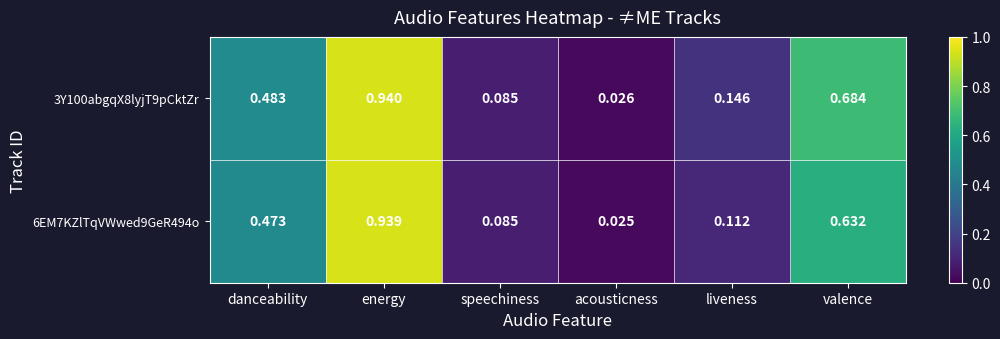

Is the value of 3Y100abgqX8lyjT9pCktZr at liveness greater than the value of 6EM7KZlTqVWwed9GeR494o at danceability?

No